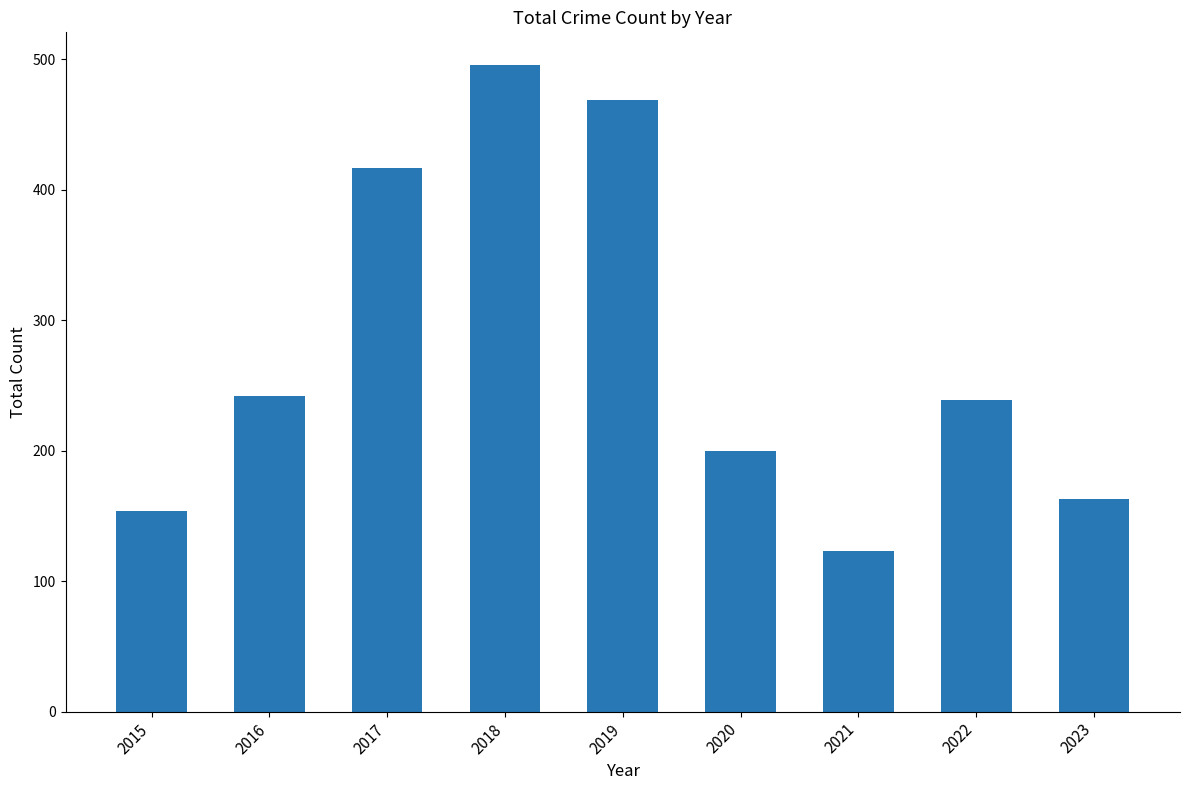

True or false: the data shows 116 at 2019.

False